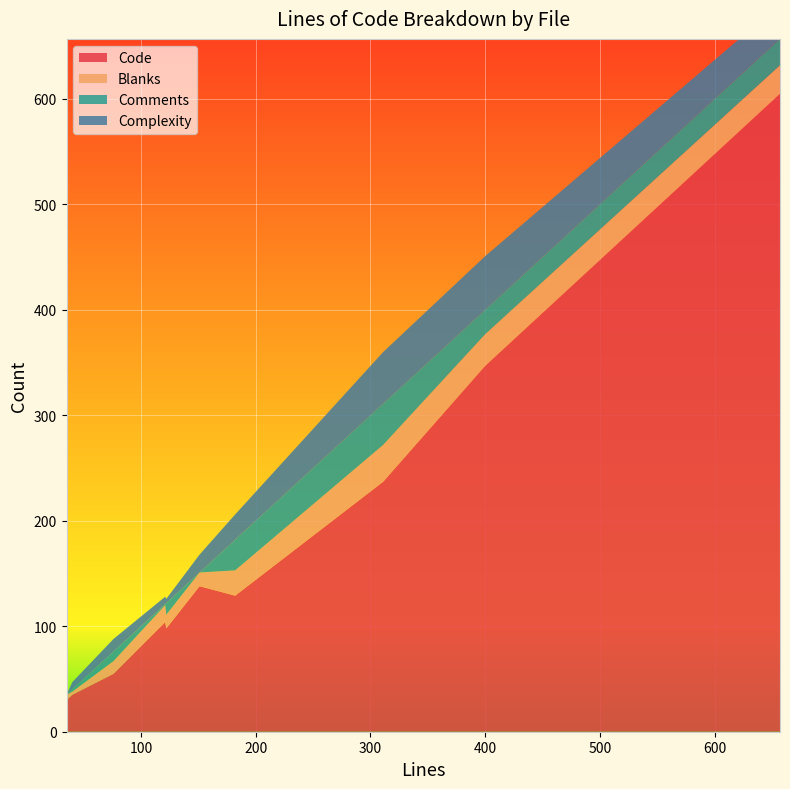

Reading left to right, list all the values displayed in this chart.

Code: 237	347	104	30	605	138	55	35	129	98
Blanks: 35	30	16	5	27	13	12	3	24	13
Comments: 39	23	1	0	25	0	9	2	29	11
Complexity: 49	51	7	0	33	17	12	7	24	4